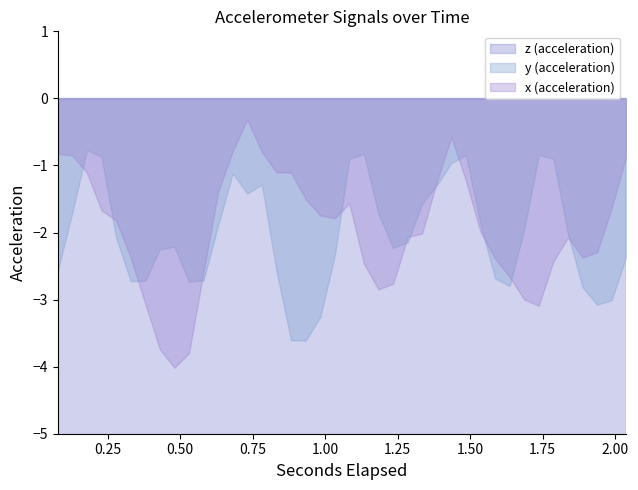

True or false: y and z intersect in this chart.

False